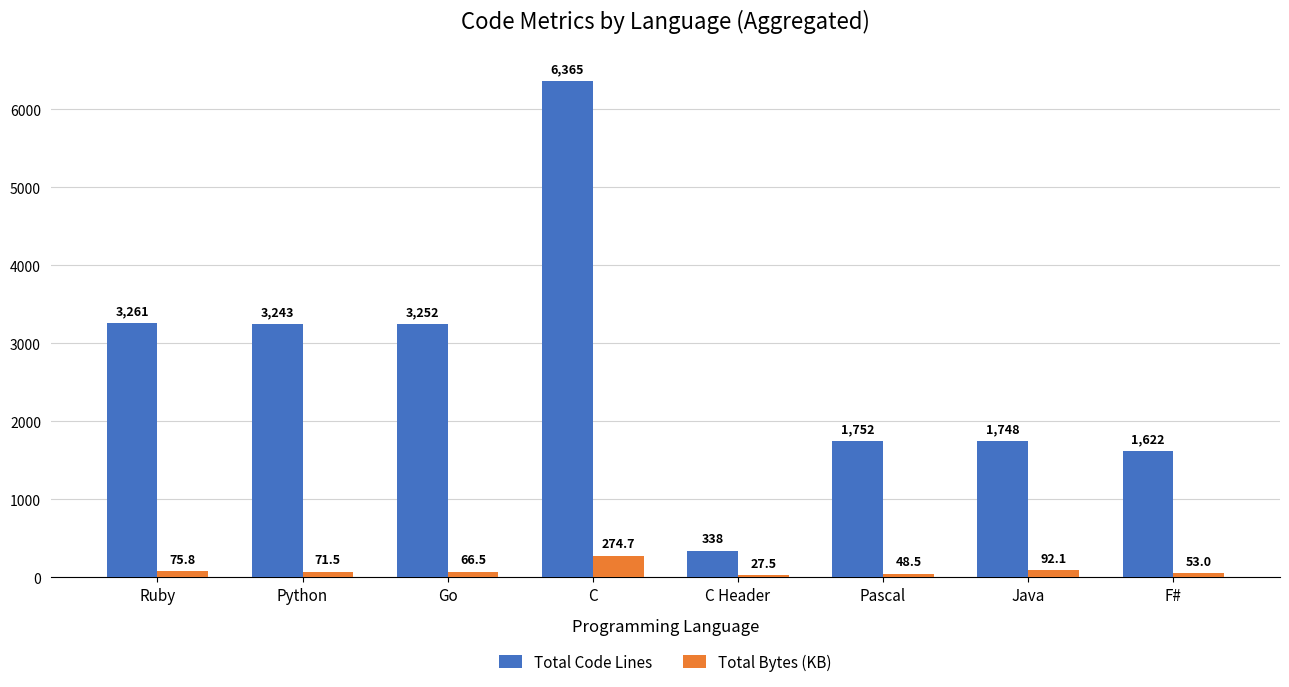

List the series in order of their overall mean, highest first.

Total Code Lines, Total Bytes (KB)